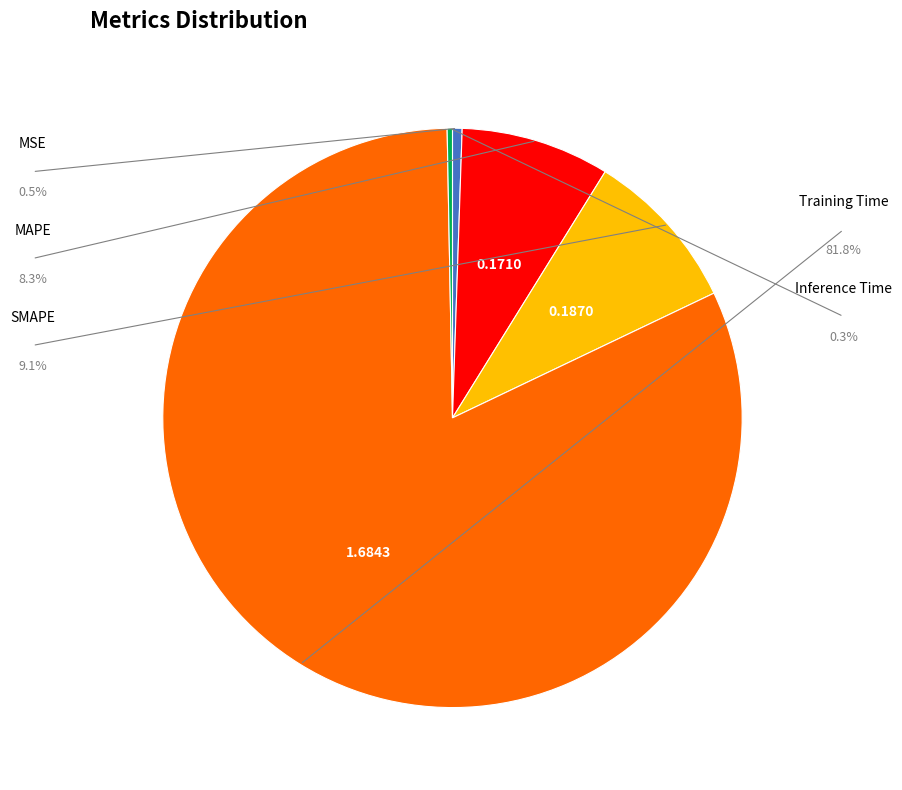

Rank the categories by value from highest to lowest.

Training Time, SMAPE, MAPE, MSE, Inference Time